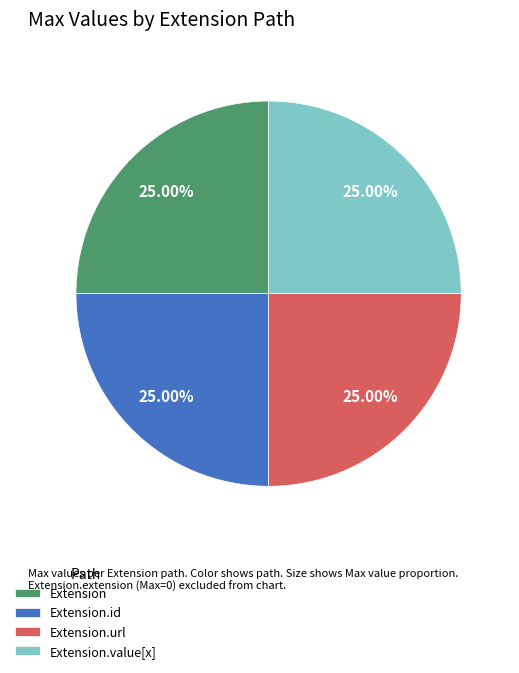

Is Extension.value[x] the majority of the pie?

No